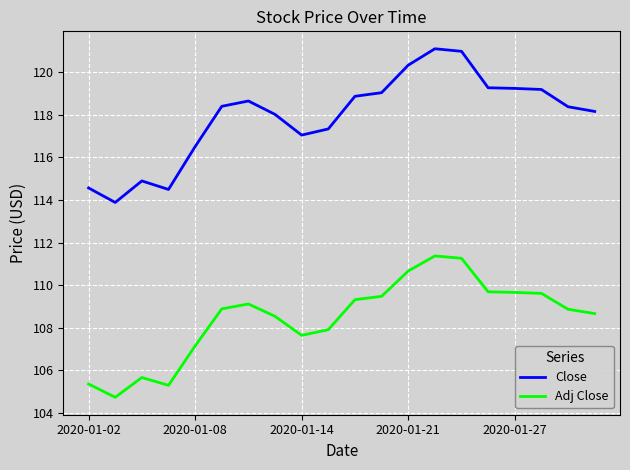

Rank the series by their average value, from highest to lowest.

Close, Adj Close